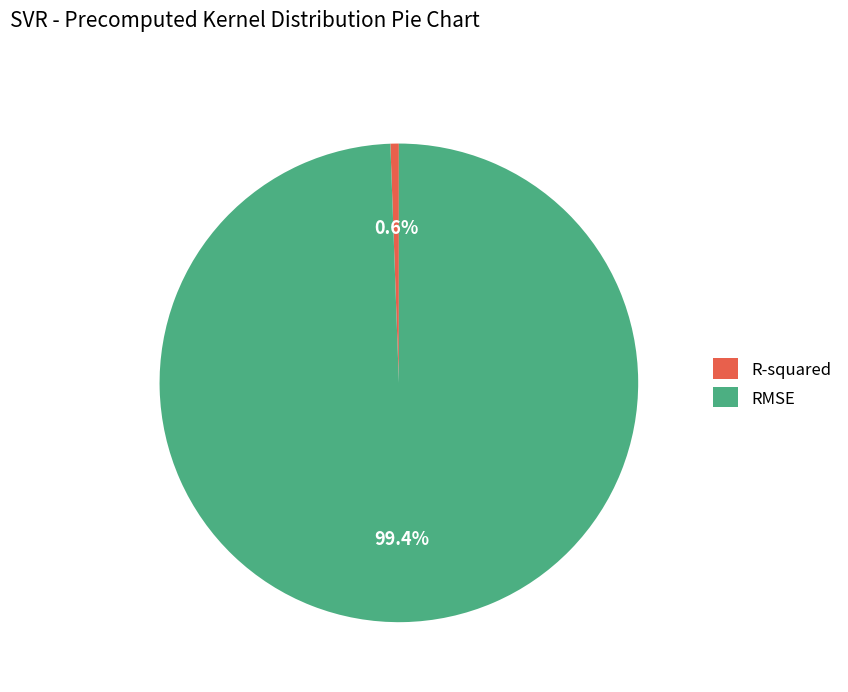

Which has a higher value, RMSE or R-squared?

RMSE